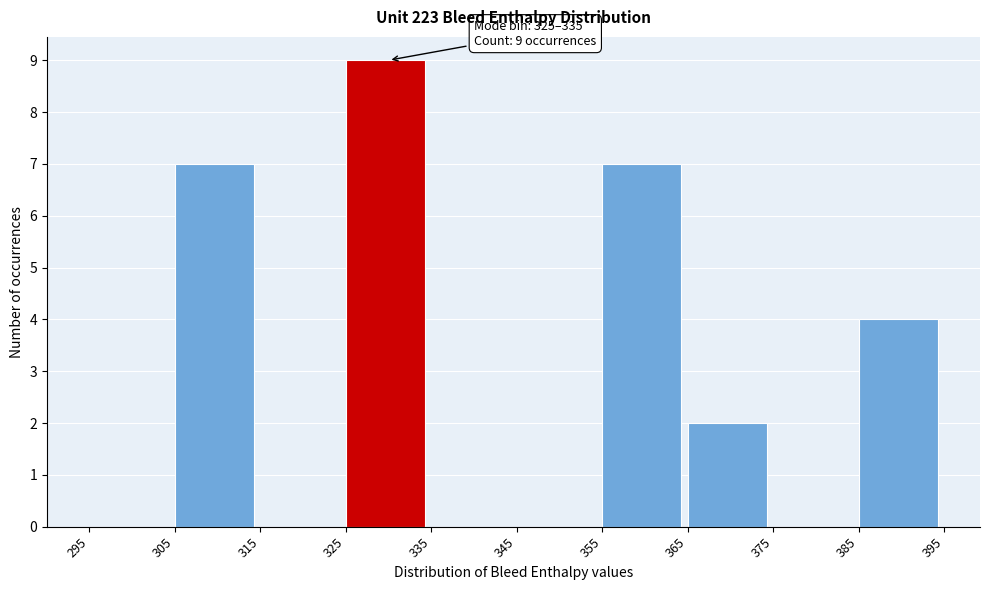

Over which range of the x-axis is the bar tallest?

325 to 335